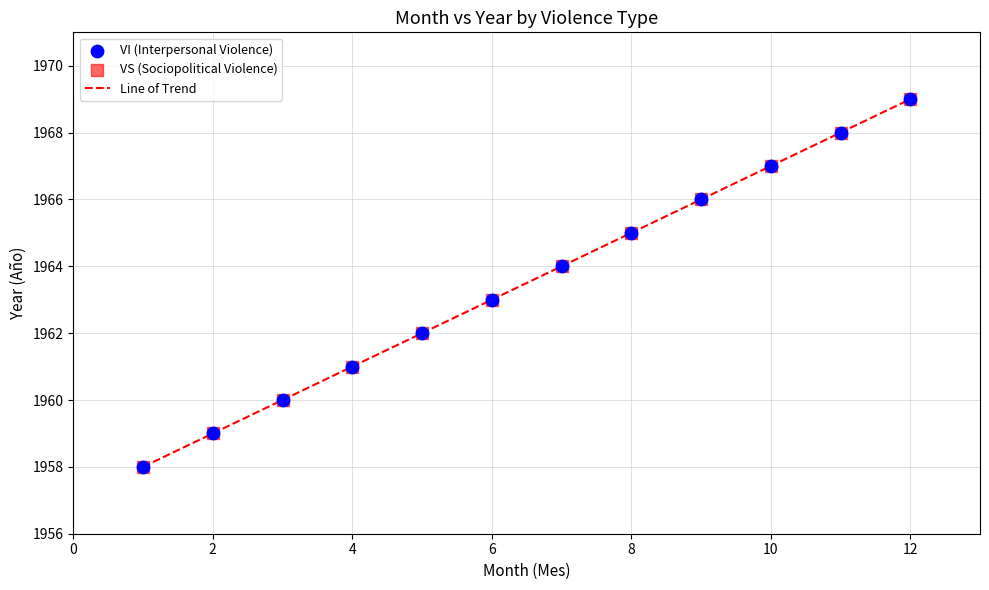

What is the greatest value displayed?

1969.0